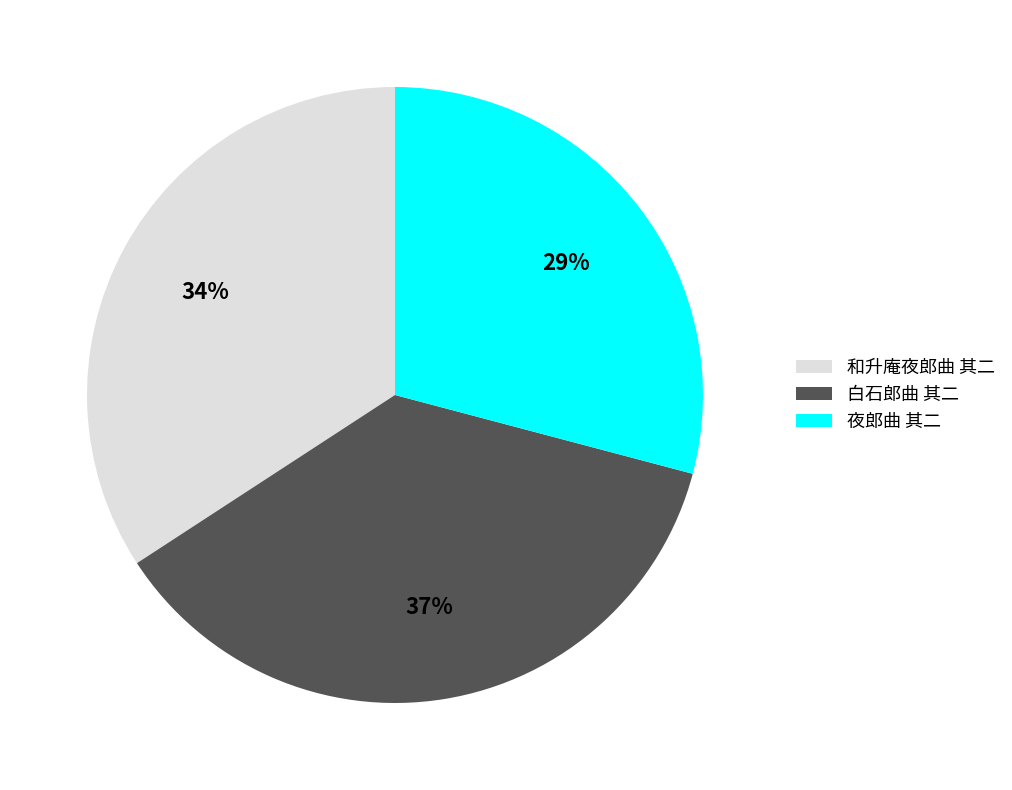

How many segments does this pie chart have?

3